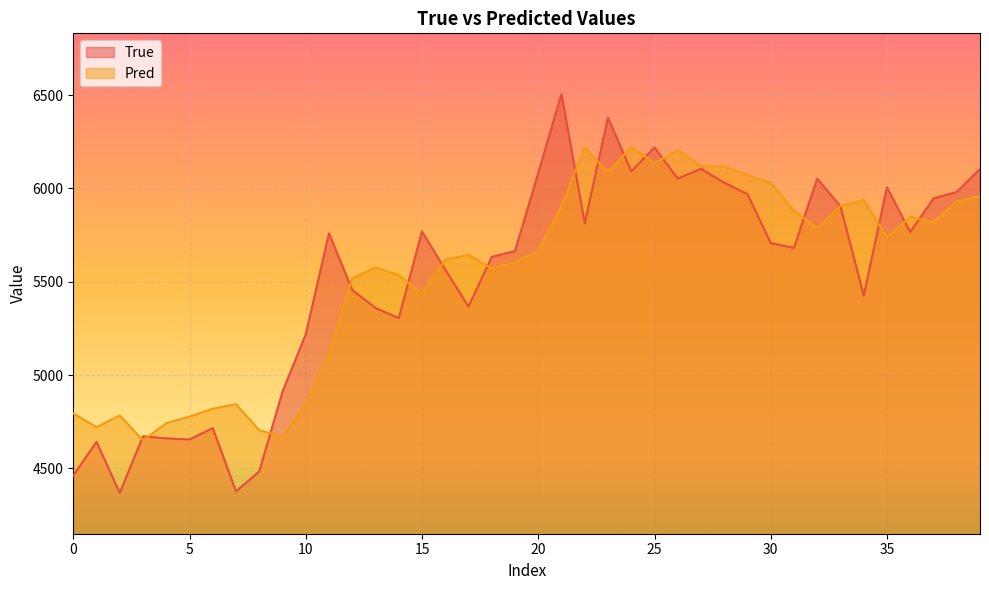

At which category does the chart reach its peak across all series?

21